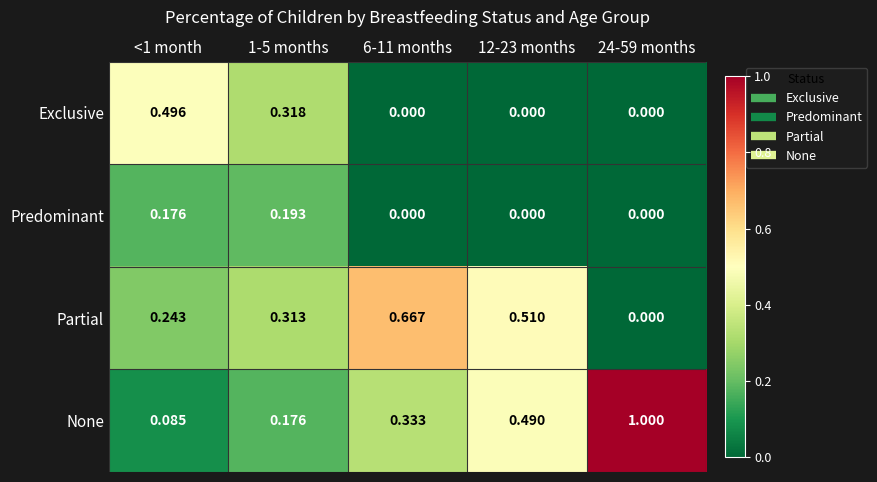

Between <1 month and 1-5 months, which series saw the biggest shift?

Exclusive